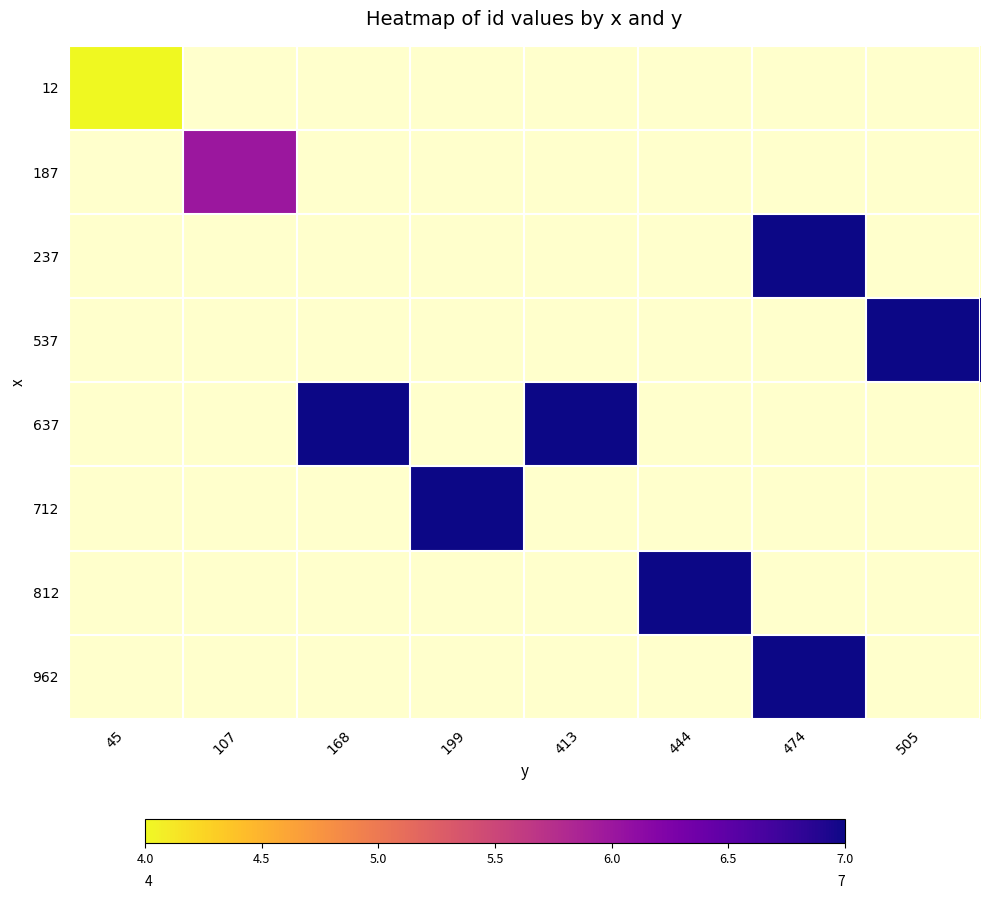

Where is 12 nearest to the value 4?

45